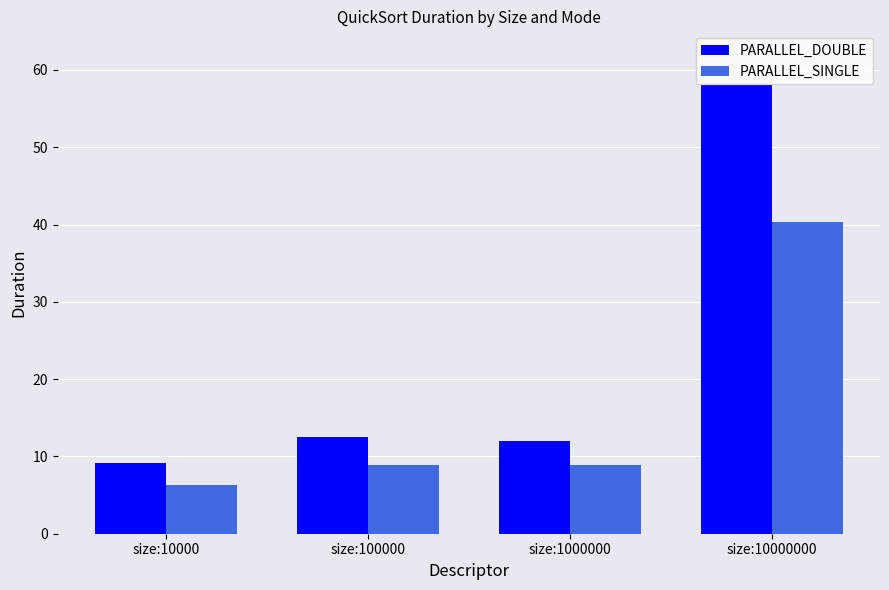

Which series changed the most between size:10000 and size:100000?

PARALLEL_DOUBLE